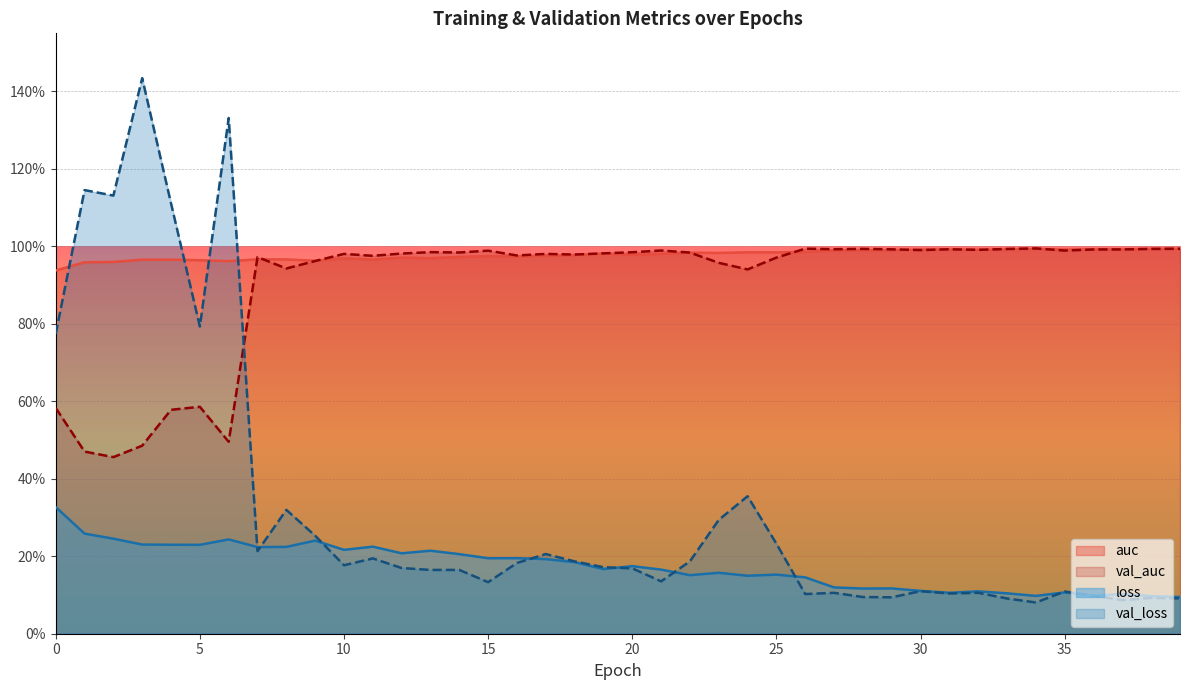

What is the value of the val_auc point at the 36th from the left?

1.0